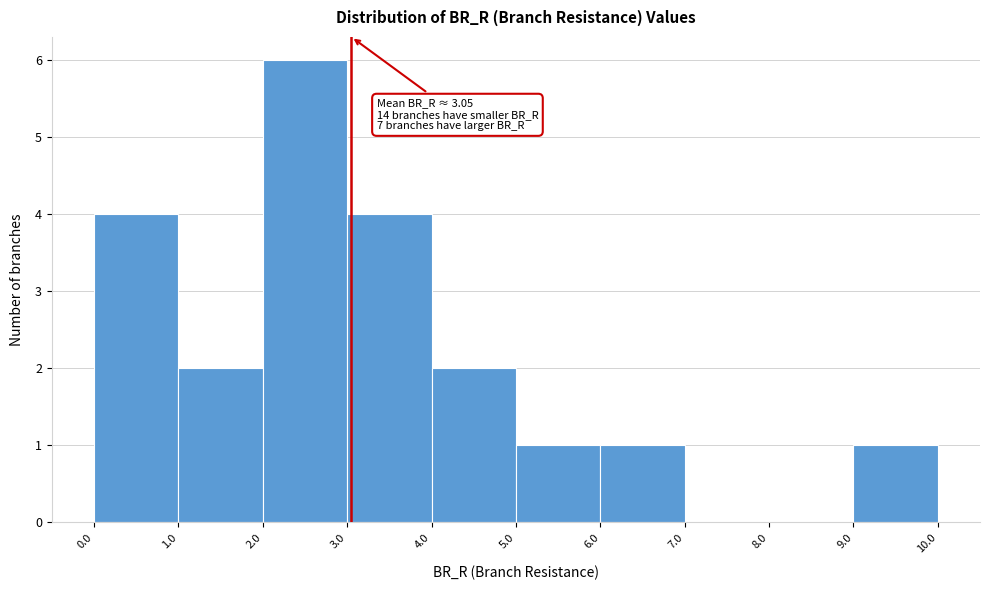

Which range on the x-axis has the tallest bar?

2.0 to 3.0